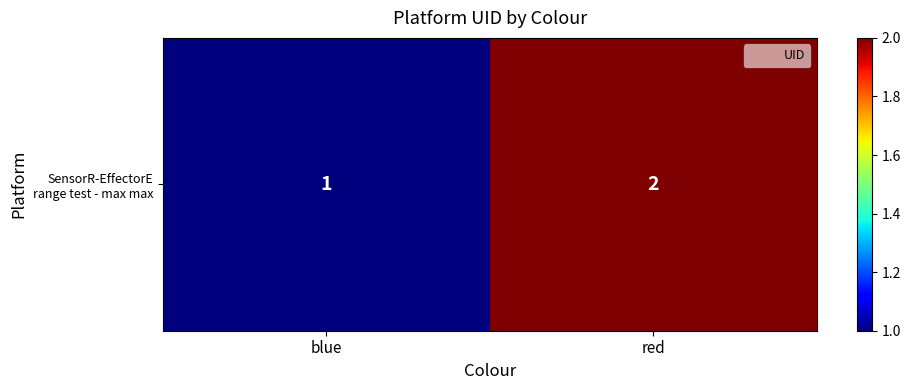

At which category does the chart reach its peak across all series?

red